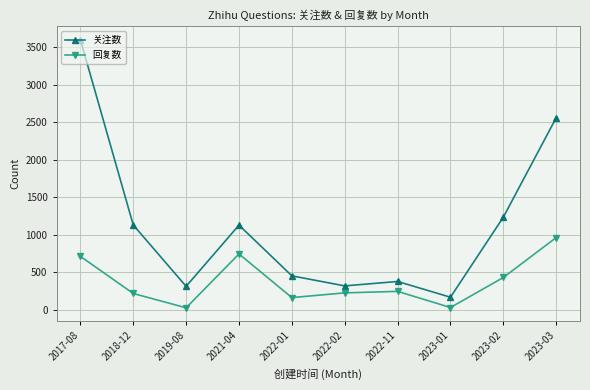

List the series in order of their overall mean, lowest first.

回复数, 关注数